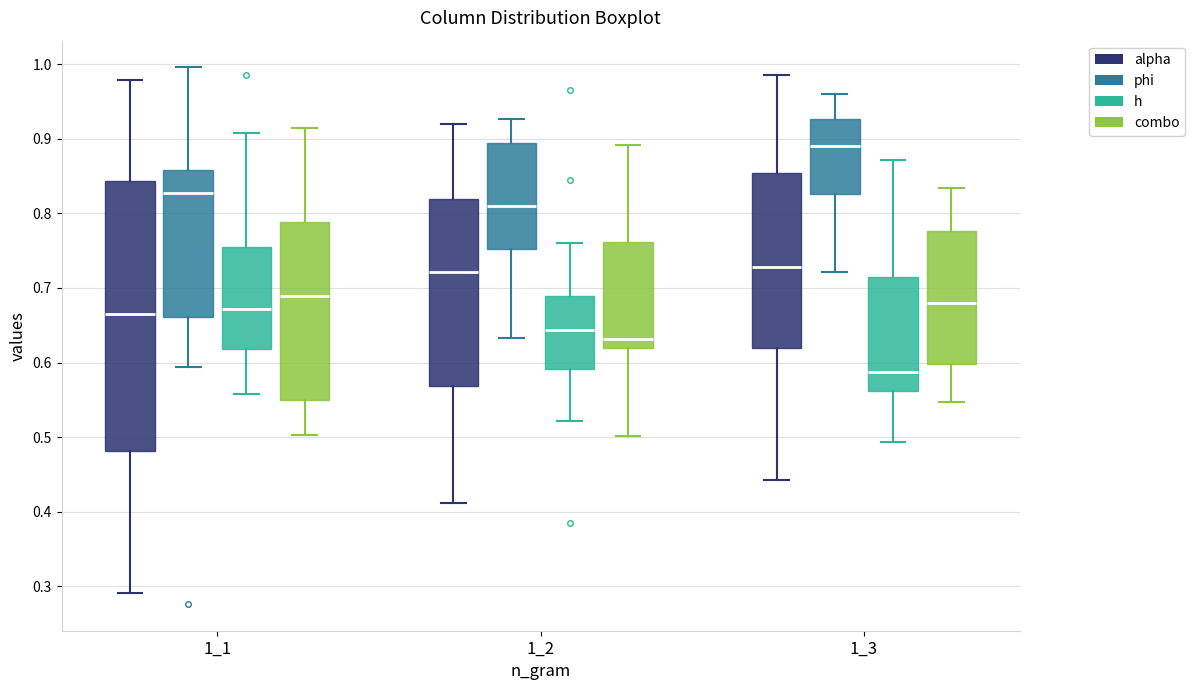

Reading left to right, transcribe this box plot: for each box, give where its median line is, the range the box spans, and where its two whiskers end, as read against the y-axis. The values are not printed on the chart, so give them approximately, as read against the axis.

1_1 (alpha): median 0.67, box 0.48 to 0.84, whiskers 0.29 to 0.98
1_1 (phi): median 0.83, box 0.66 to 0.86, whiskers 0.59 to 1.00
1_1 (h): median 0.67, box 0.62 to 0.75, whiskers 0.56 to 0.91
1_1 (combo): median 0.69, box 0.55 to 0.79, whiskers 0.50 to 0.91
1_2 (alpha): median 0.72, box 0.57 to 0.82, whiskers 0.41 to 0.92
1_2 (phi): median 0.81, box 0.75 to 0.89, whiskers 0.63 to 0.93
1_2 (h): median 0.64, box 0.59 to 0.69, whiskers 0.52 to 0.76
1_2 (combo): median 0.63, box 0.62 to 0.76, whiskers 0.50 to 0.89
1_3 (alpha): median 0.73, box 0.62 to 0.85, whiskers 0.44 to 0.99
1_3 (phi): median 0.89, box 0.83 to 0.93, whiskers 0.72 to 0.96
1_3 (h): median 0.59, box 0.56 to 0.71, whiskers 0.49 to 0.87
1_3 (combo): median 0.68, box 0.60 to 0.78, whiskers 0.55 to 0.83